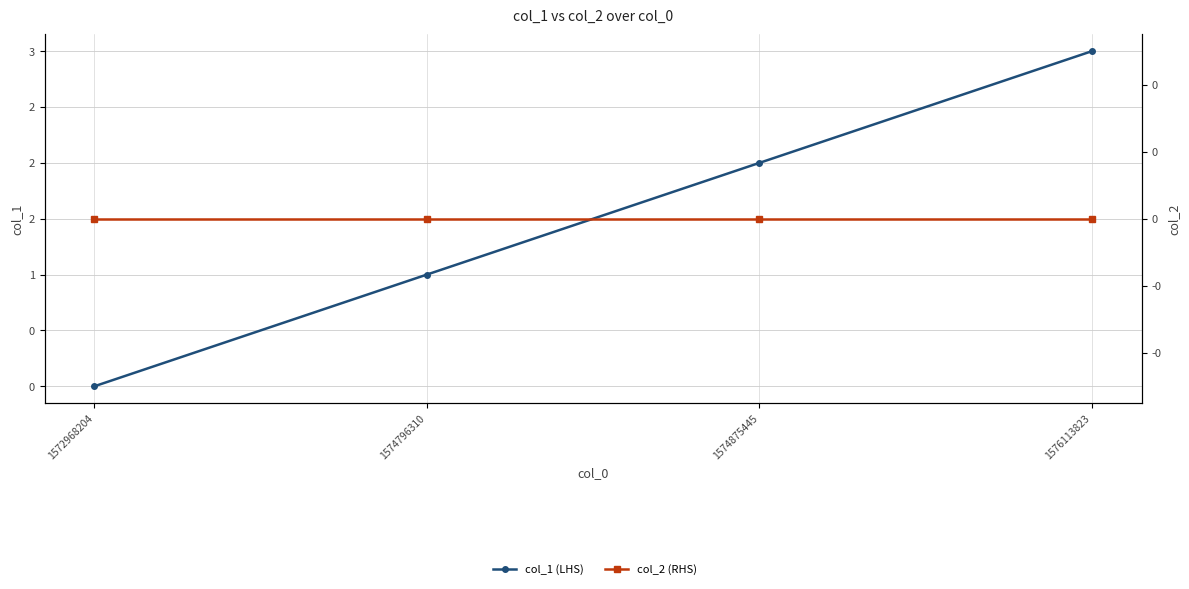

Reading left to right, transcribe all the data shown in this chart.

col_1 (LHS): 0	1	2	3
col_2 (RHS): 0	0	0	0